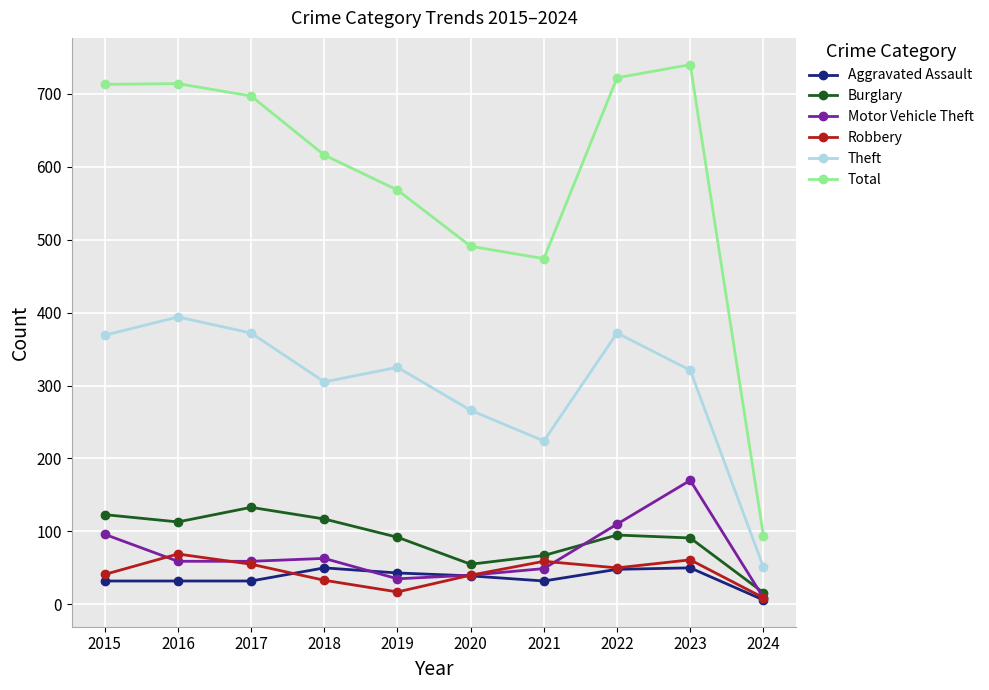

The value of Robbery at 2022 is 50. True or false?

True